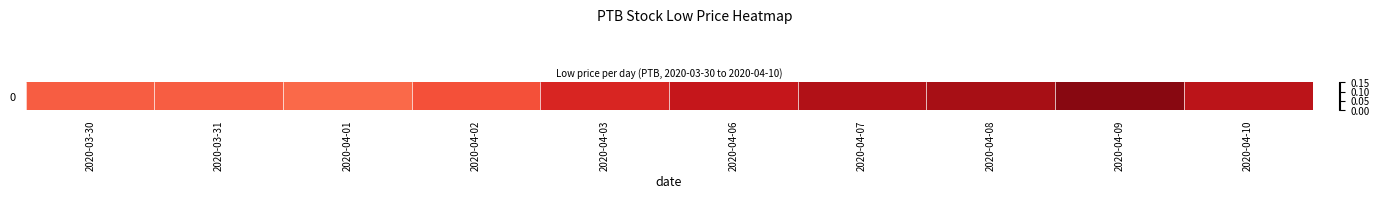

How many distinct data groups are displayed?

1